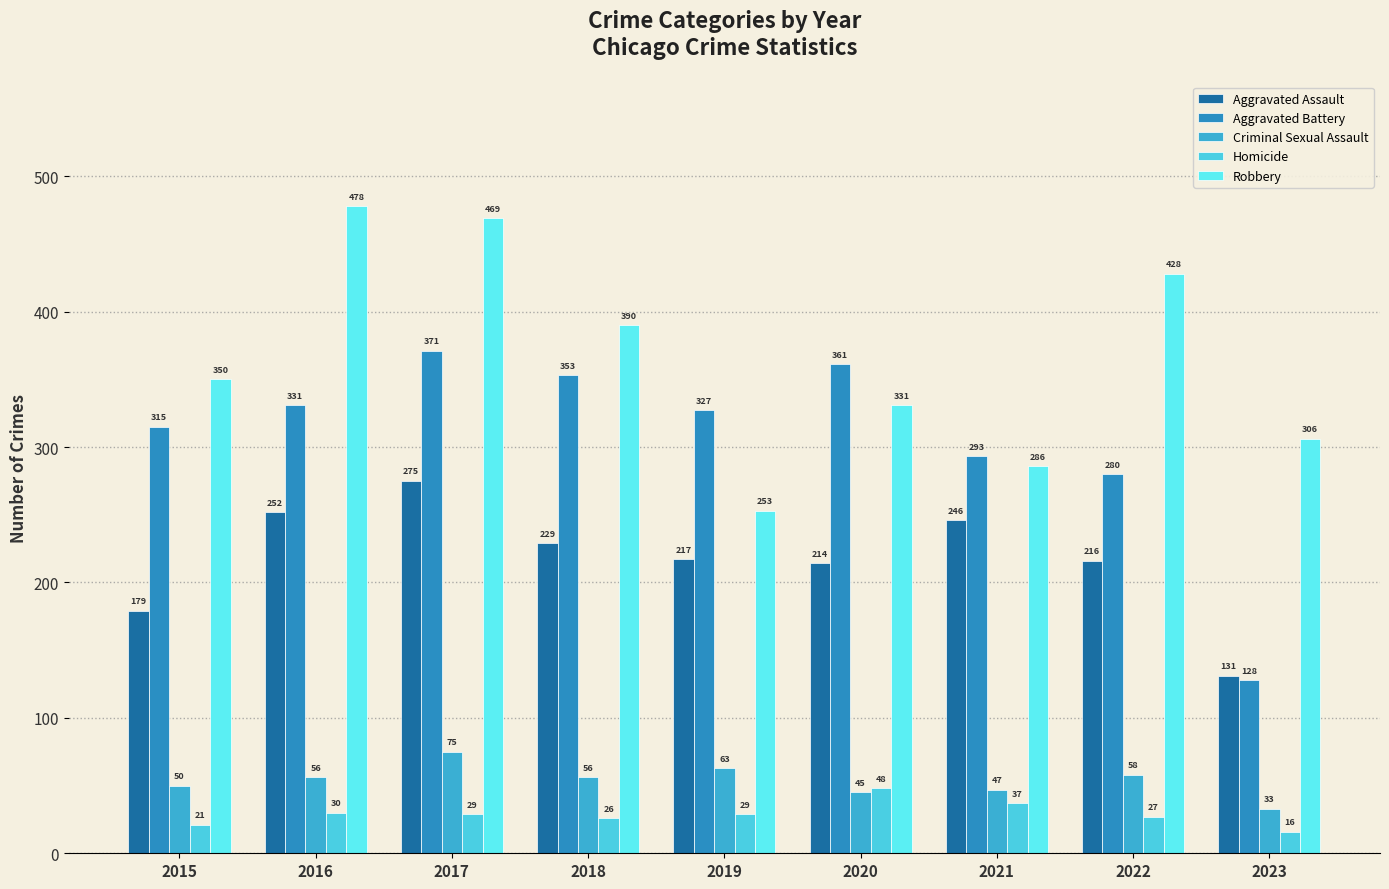

Count the number of data series in this chart.

5